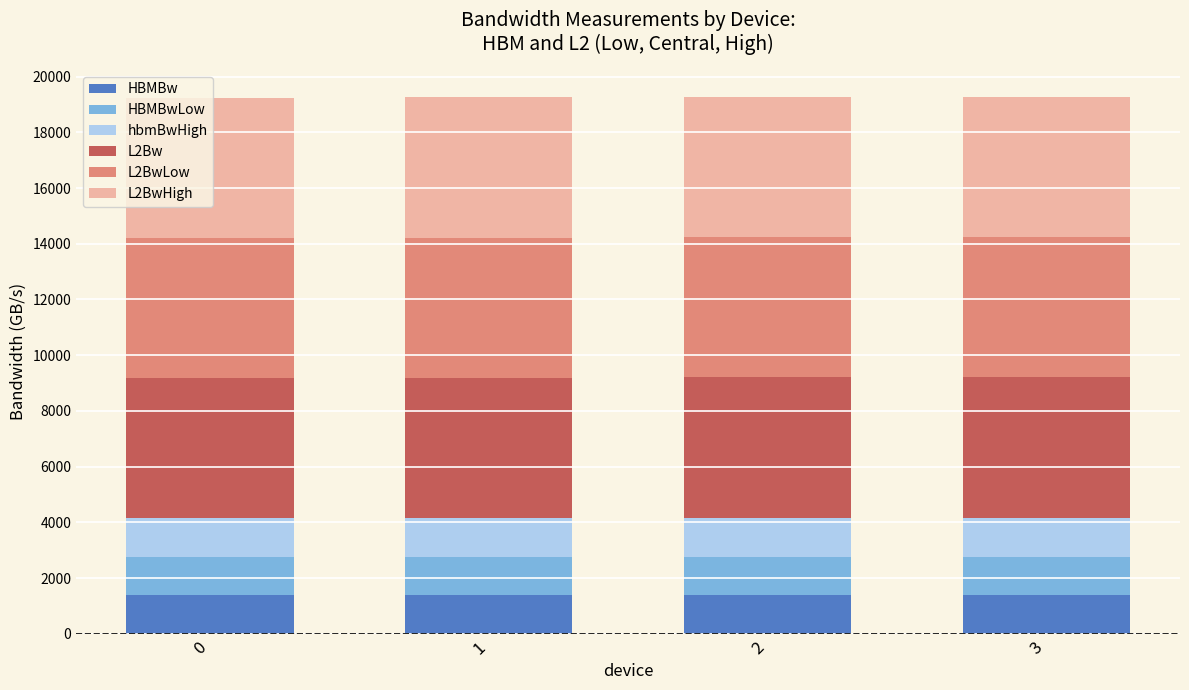

What is the total value across all series at 2?

19276.2